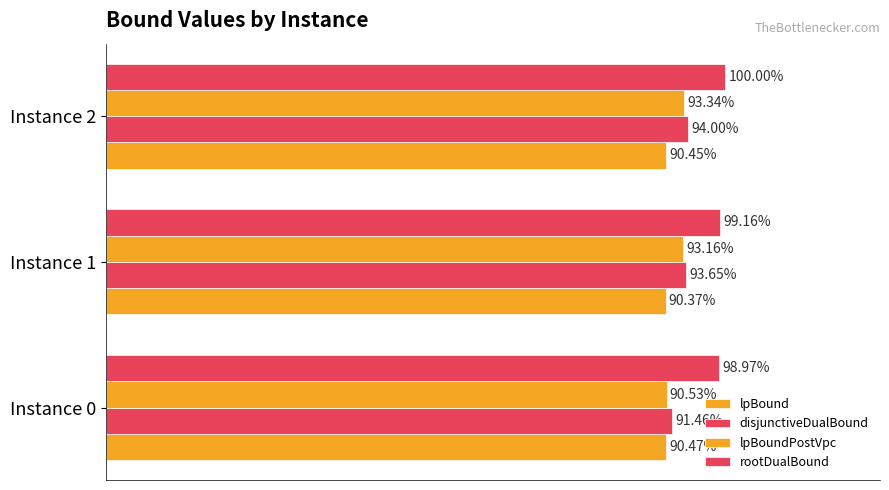

Reading left to right, transcribe all the data shown in this chart.

lpBound: 0.9	0.9	0.9
disjunctiveDualBound: 0.9	0.9	0.9
lpBoundPostVpc: 0.9	0.9	0.9
rootDualBound: 1.0	1.0	1.0